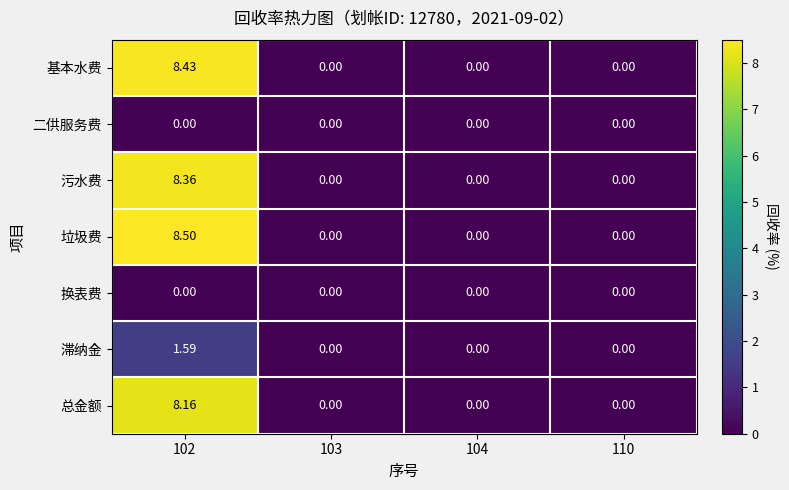

Which series changed the most between 102 and 104?

垃圾费